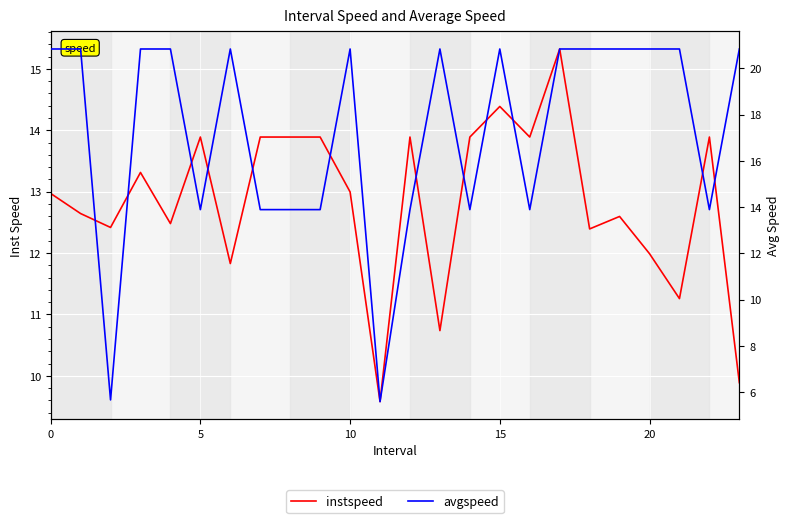

Rank the series by their maximum value, from lowest to highest.

instspeed, avgspeed